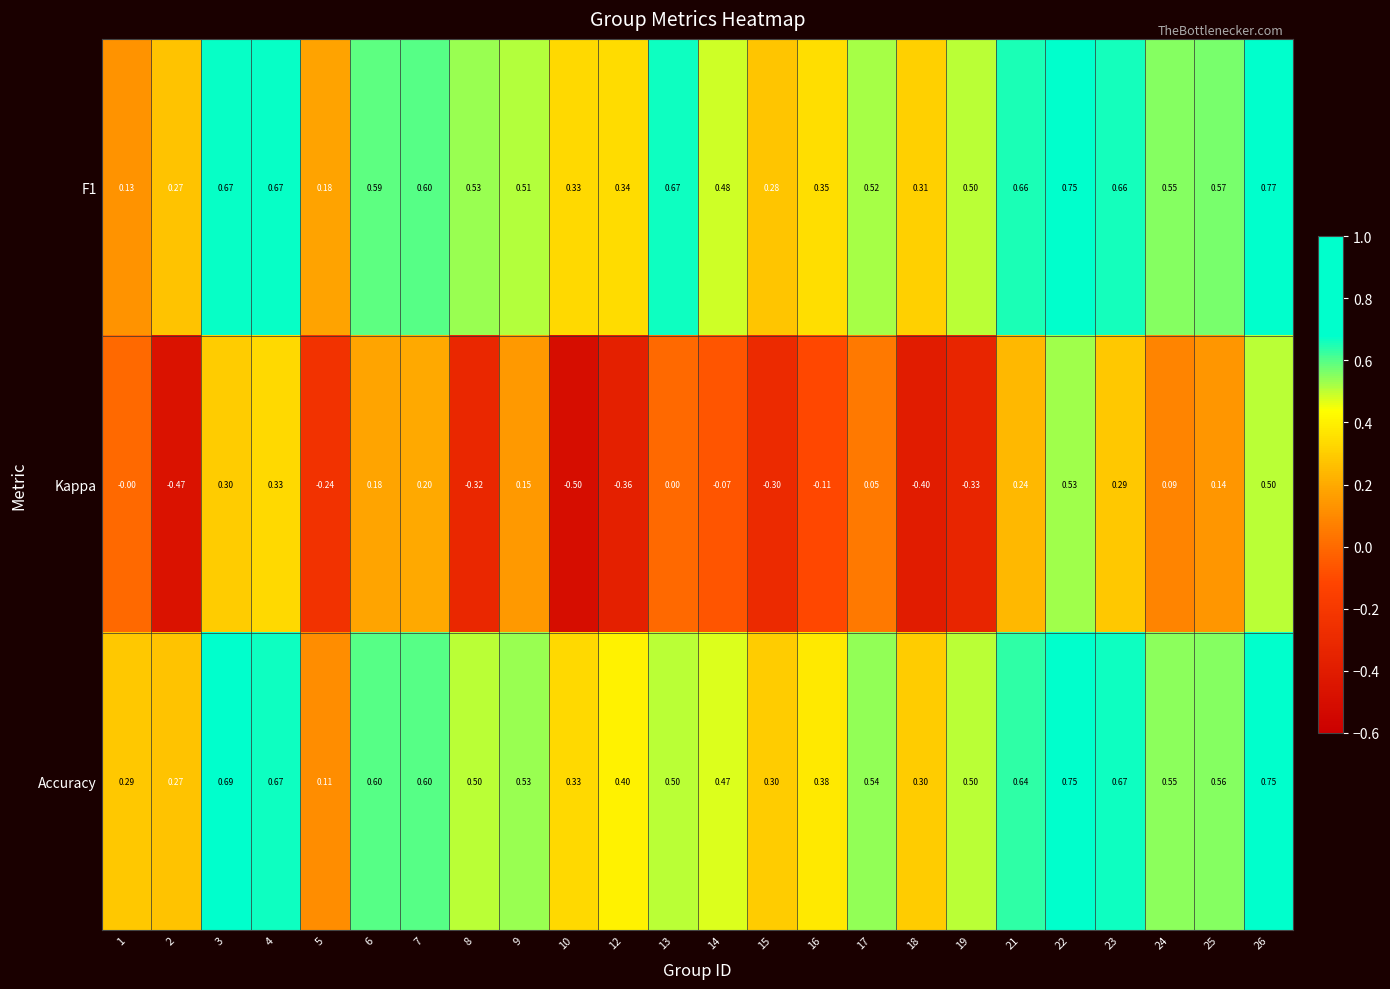

Is the value of F1 at 16 greater than the value of Kappa at 16?

Yes